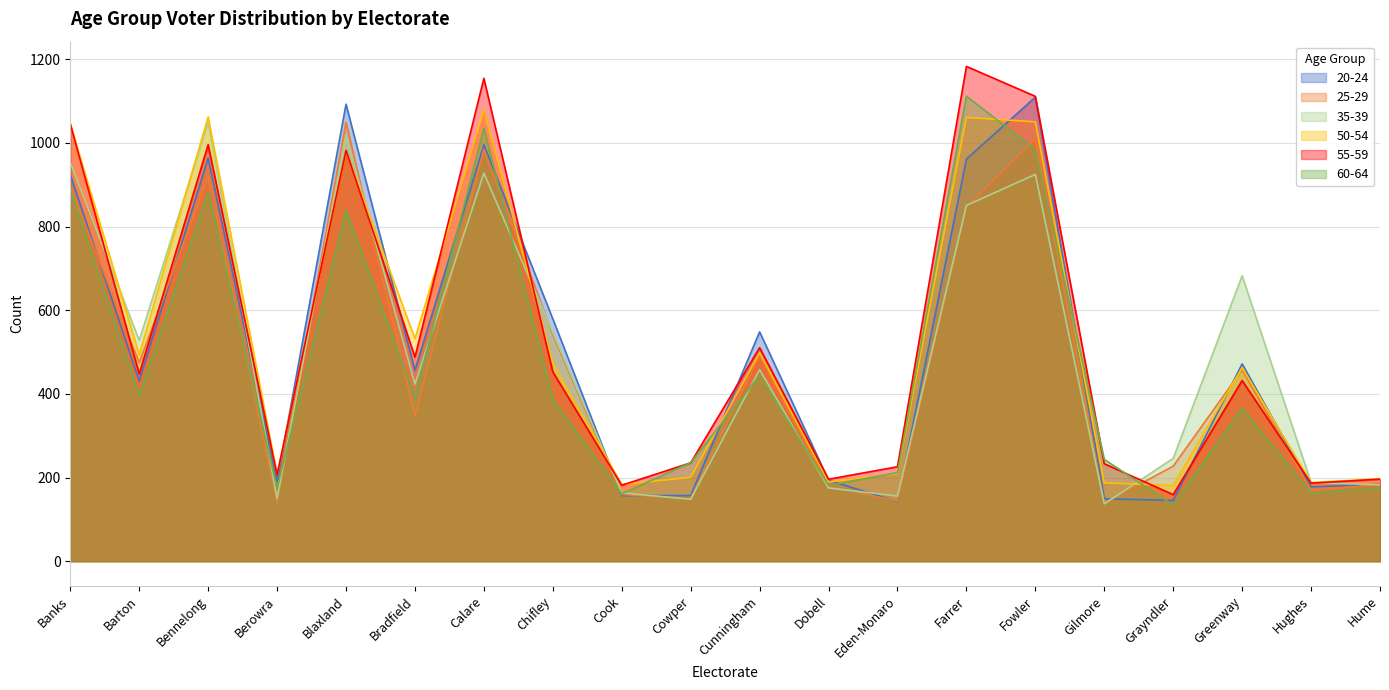

What is the sum of all 50-54 values?

10479.4